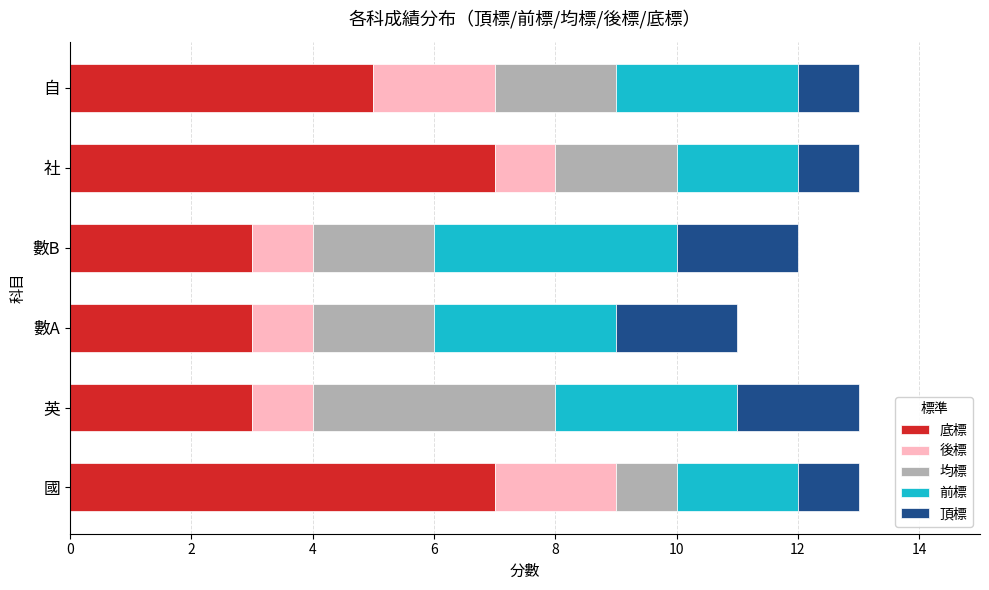

What is the minimum value for 底標?

3